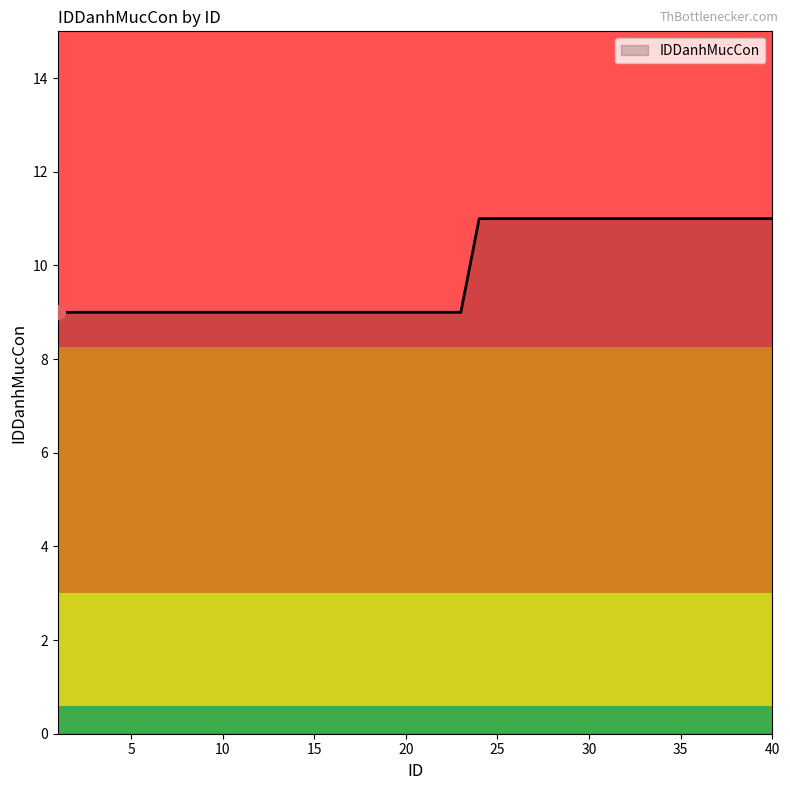

How many values are between 9 and 11?

40